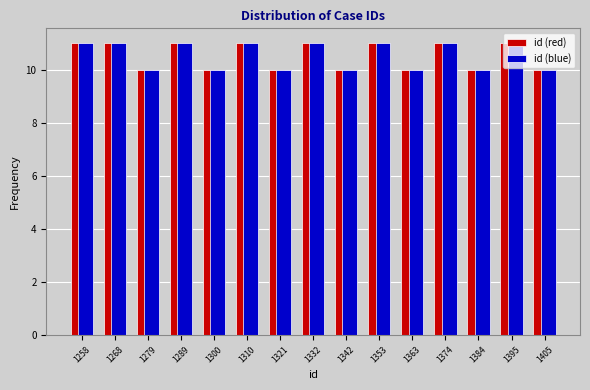

Reading left to right, transcribe this chart: for each range on the x-axis, give the height of each series' bar. Neither the bar edges nor the heights are printed on the chart, so give them approximately, as read against the axes.

1254 to 1264: id (red)=11	id (blue)=11
1264 to 1274: id (red)=11	id (blue)=11
1274 to 1284: id (red)=10	id (blue)=10
1284 to 1296: id (red)=11	id (blue)=11
1296 to 1306: id (red)=10	id (blue)=10
1306 to 1316: id (red)=11	id (blue)=11
1316 to 1326: id (red)=10	id (blue)=10
1326 to 1338: id (red)=11	id (blue)=11
1338 to 1348: id (red)=10	id (blue)=10
1348 to 1358: id (red)=11	id (blue)=11
1358 to 1368: id (red)=10	id (blue)=10
1368 to 1380: id (red)=11	id (blue)=11
1380 to 1390: id (red)=10	id (blue)=10
1390 to 1400: id (red)=11	id (blue)=11
1400 to 1412: id (red)=10	id (blue)=10